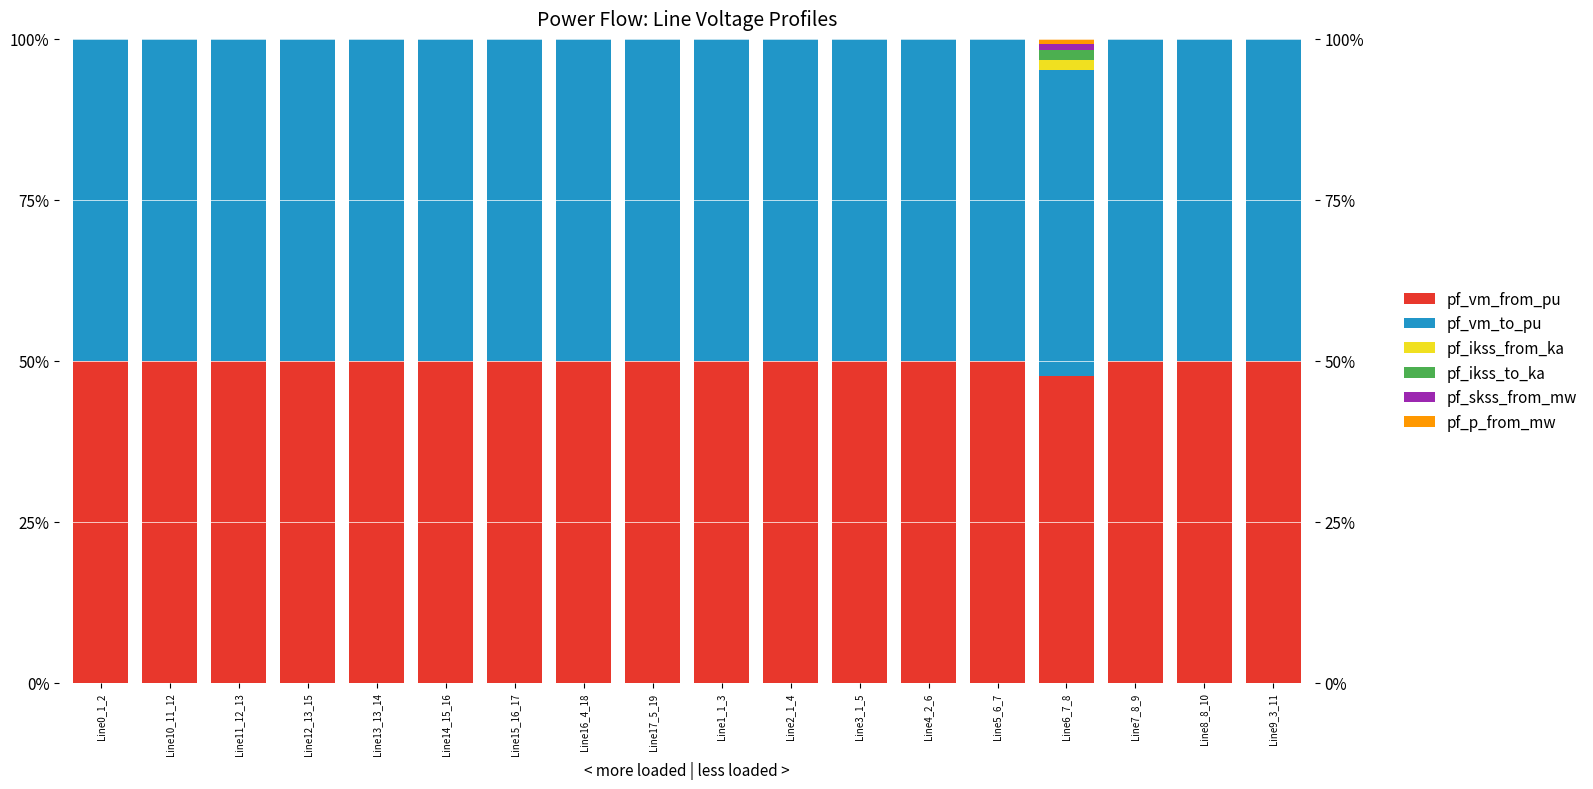

What is the maximum value for pf_vm_from_pu?

0.5